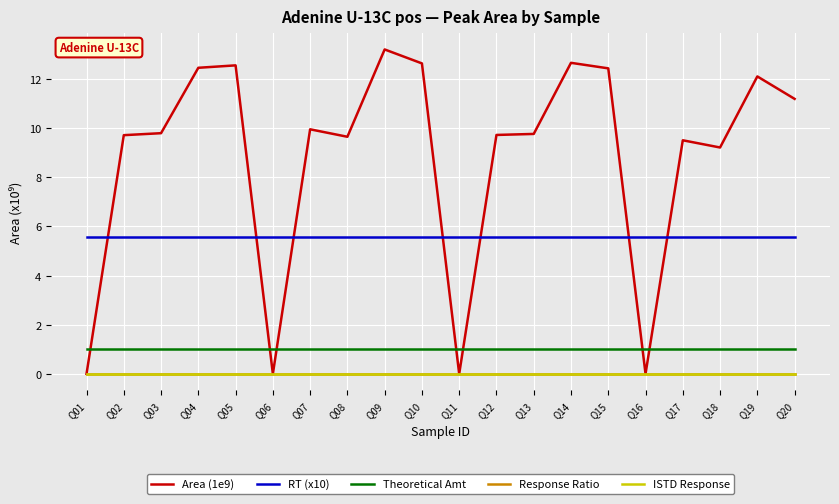

What is the sum of all RT (x10) values?

111.8